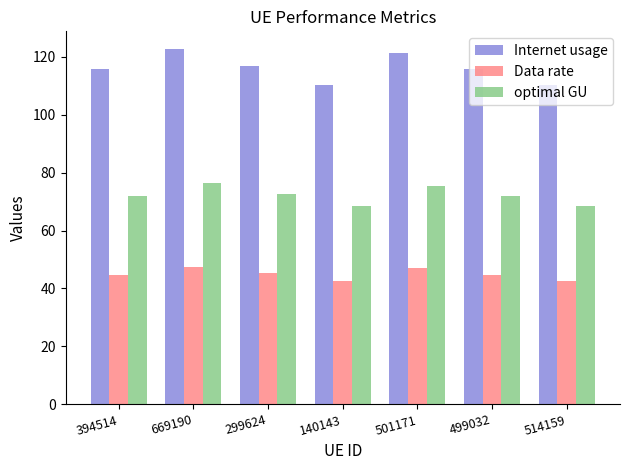

How many bars are there in each group?

3